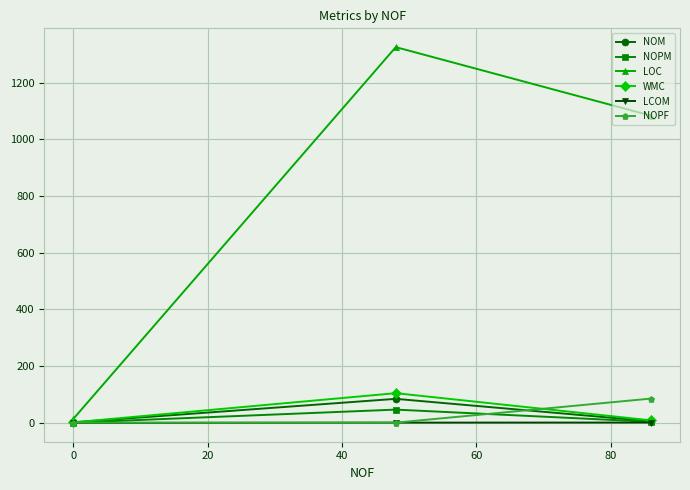

What is the difference between the maximum and minimum values in the WMC series?

103.0